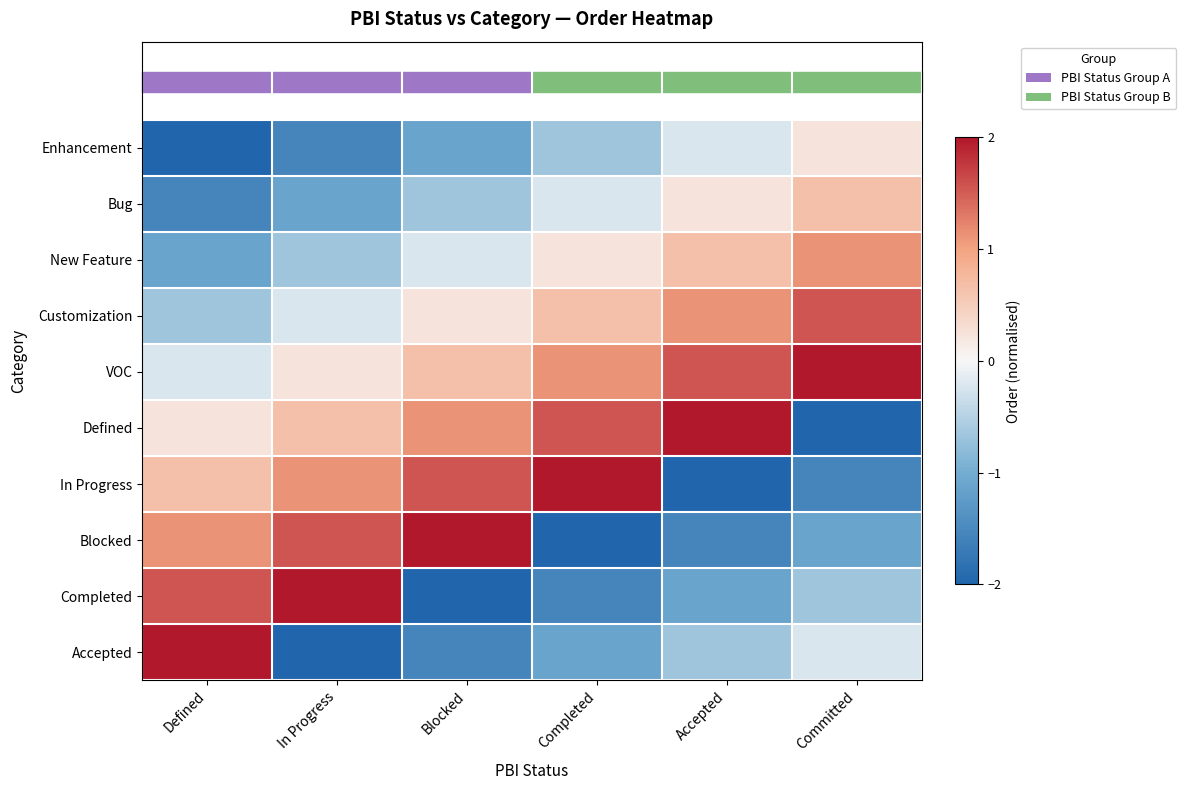

Which series has the largest total across all categories?

VOC